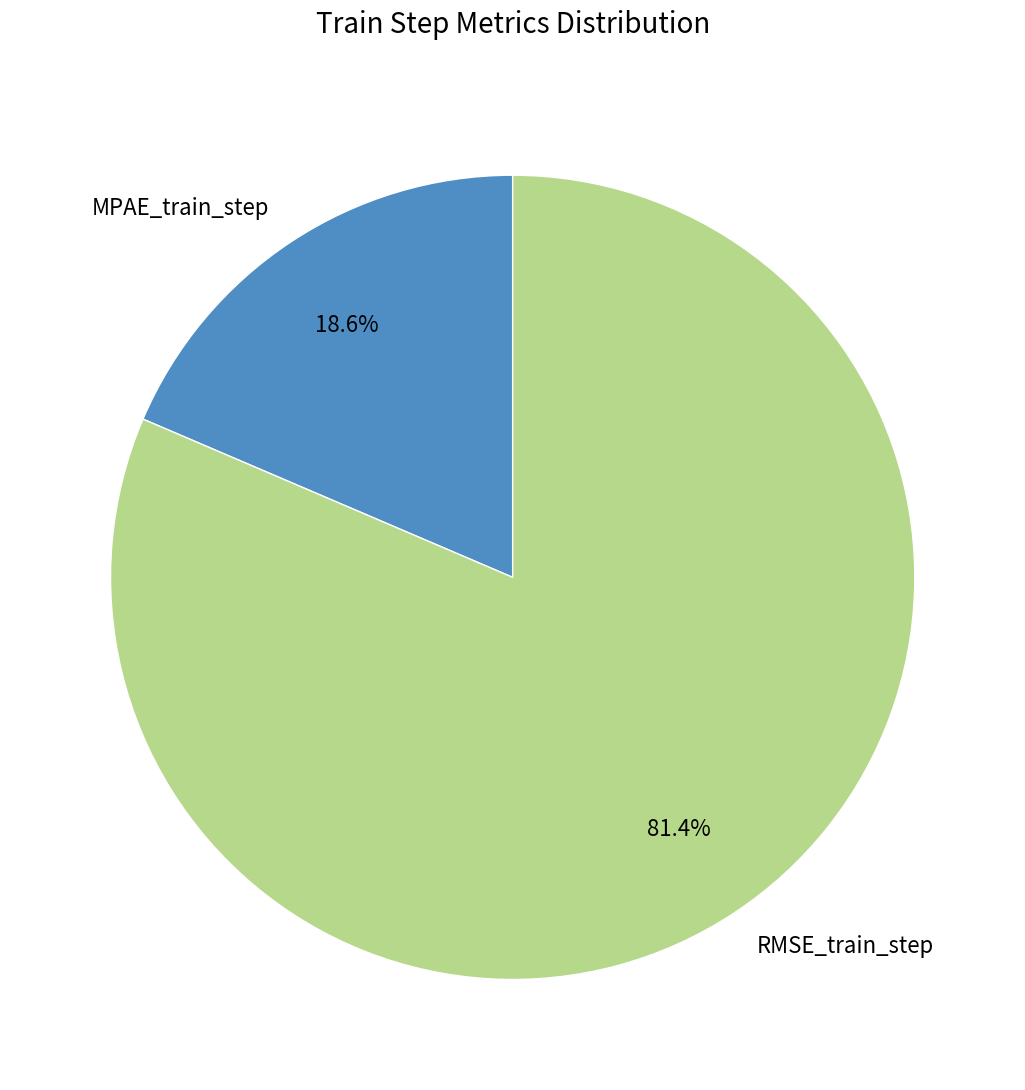

Combined, do RMSE_train_step and MPAE_train_step account for over 50%?

Yes